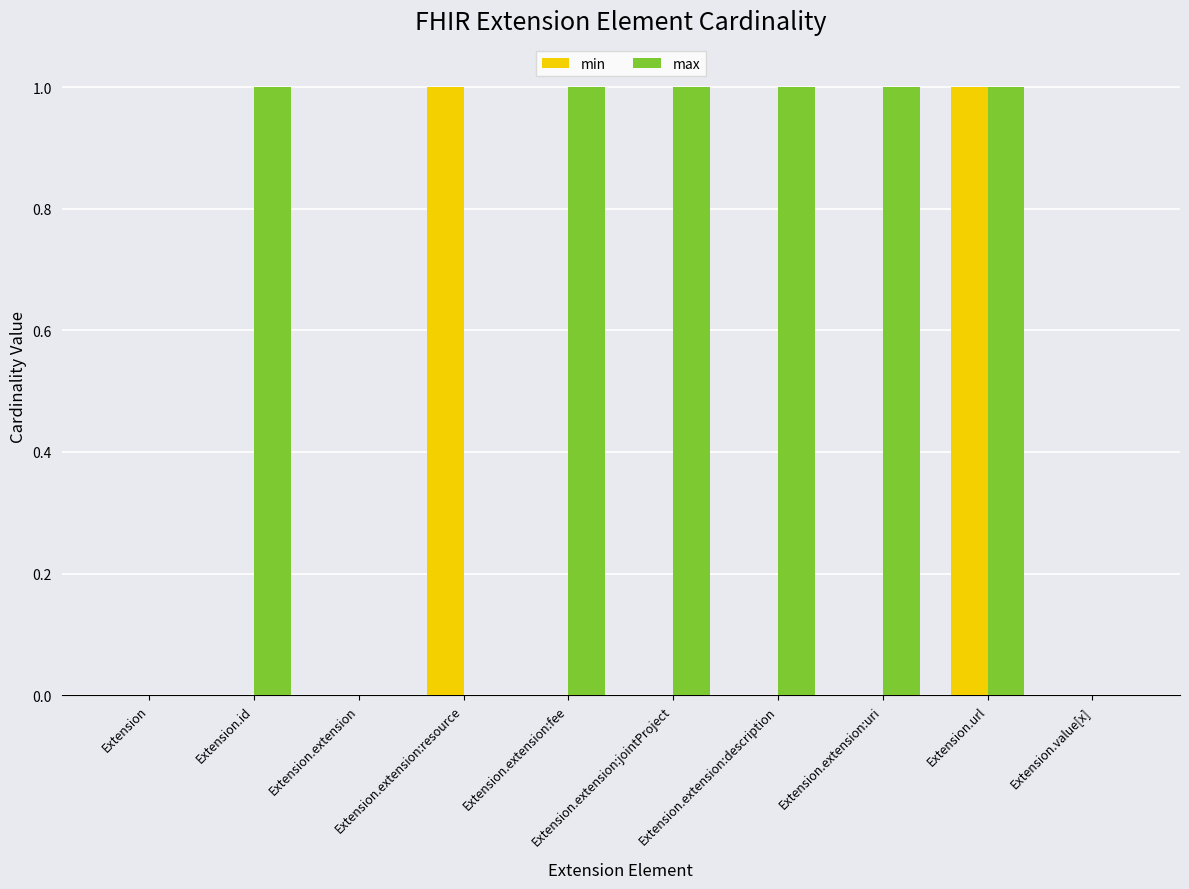

What are all the series names shown in the legend?

min, max